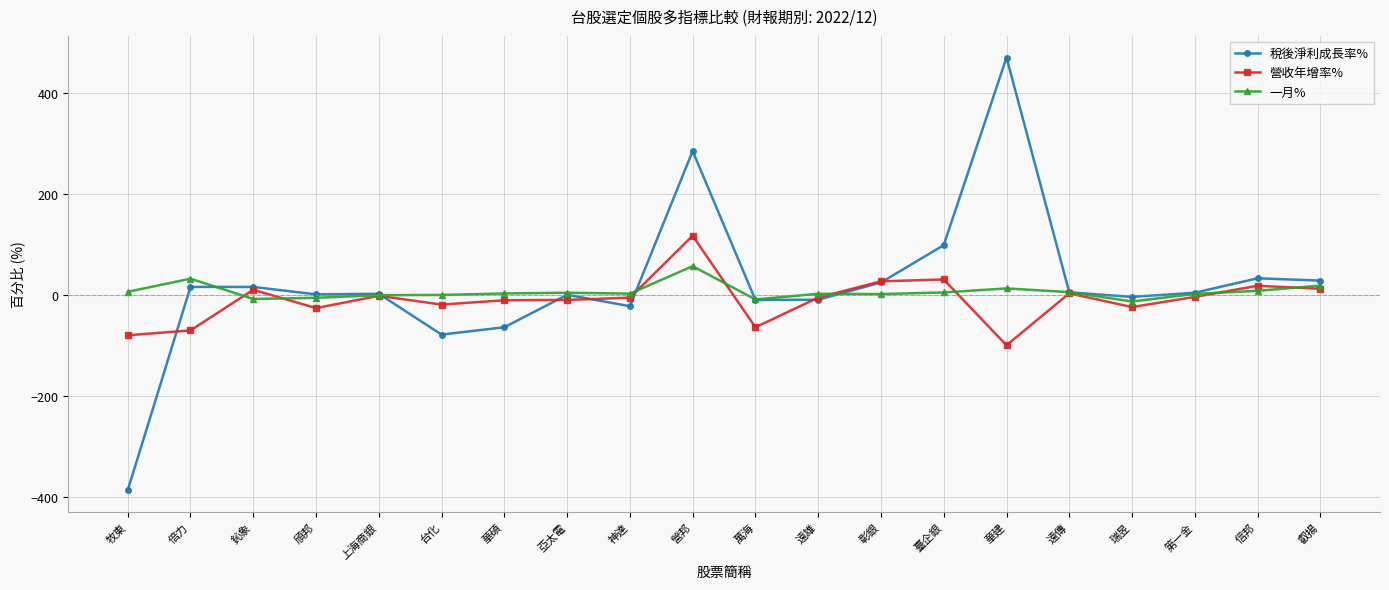

Between 倍力 and 亞太電, which series saw the biggest shift?

營收年增率%